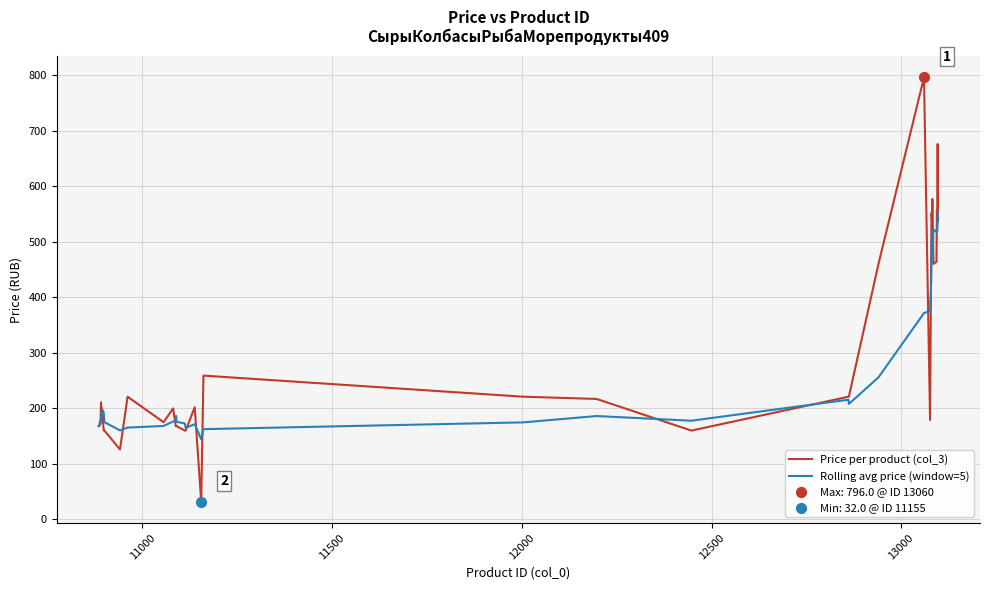

Rank the series by their maximum value, from highest to lowest.

Price per product (col_3), Rolling avg price (window=5)